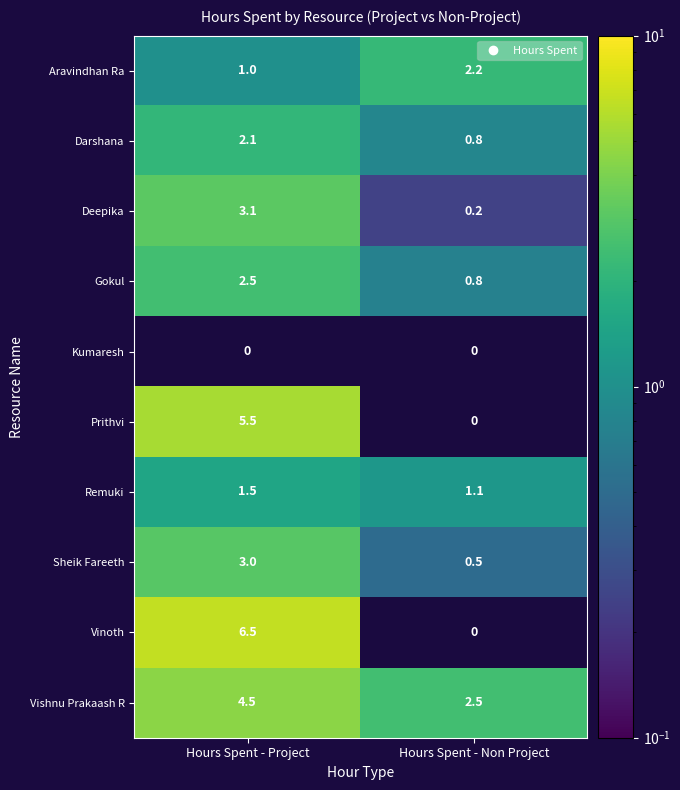

How many data points in Vishnu Prakaash R are above 4?

1